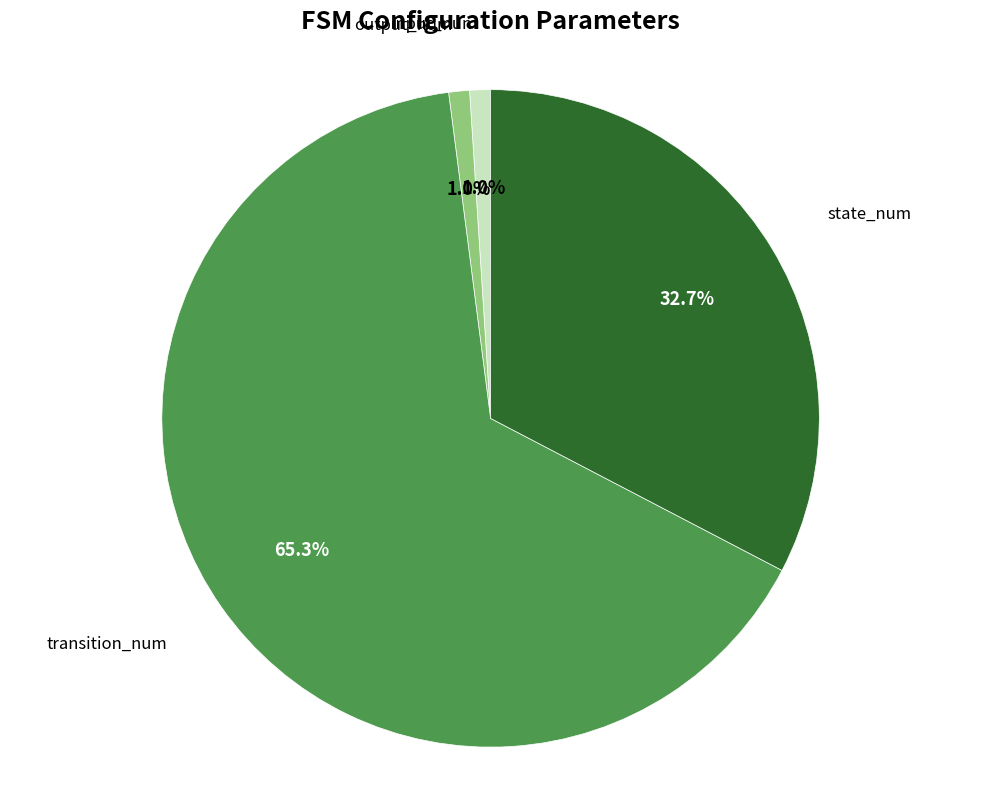

Is there any slice that represents more than half of the pie?

Yes